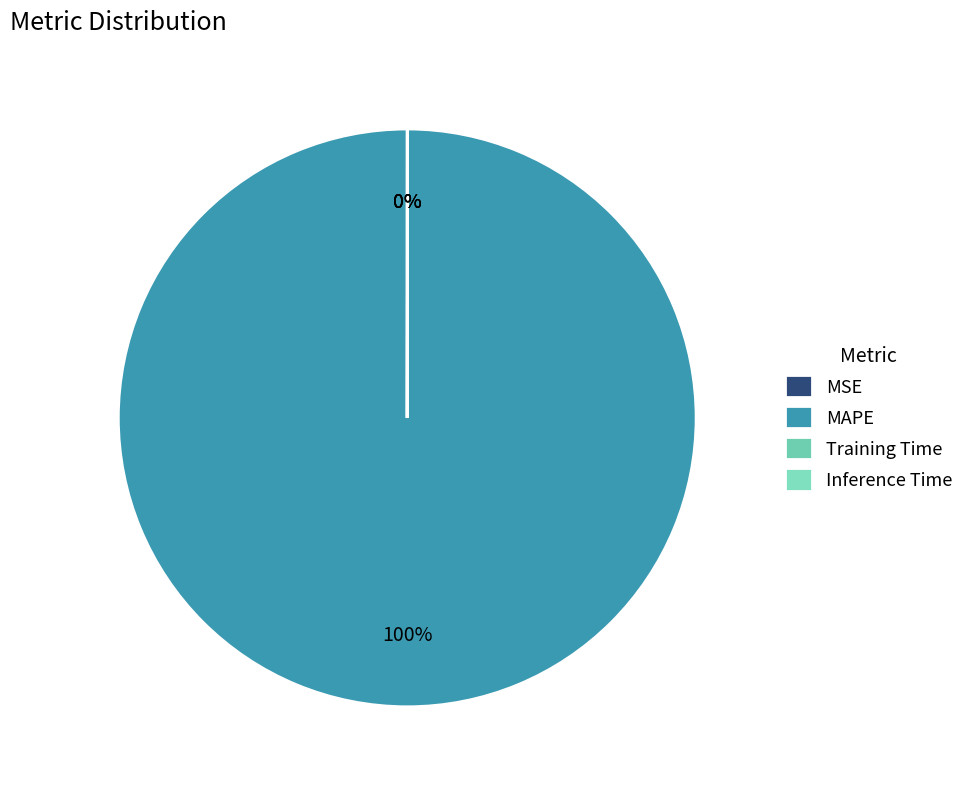

To the nearest percent, what is the combined percentage of MAPE and Inference Time?

100%